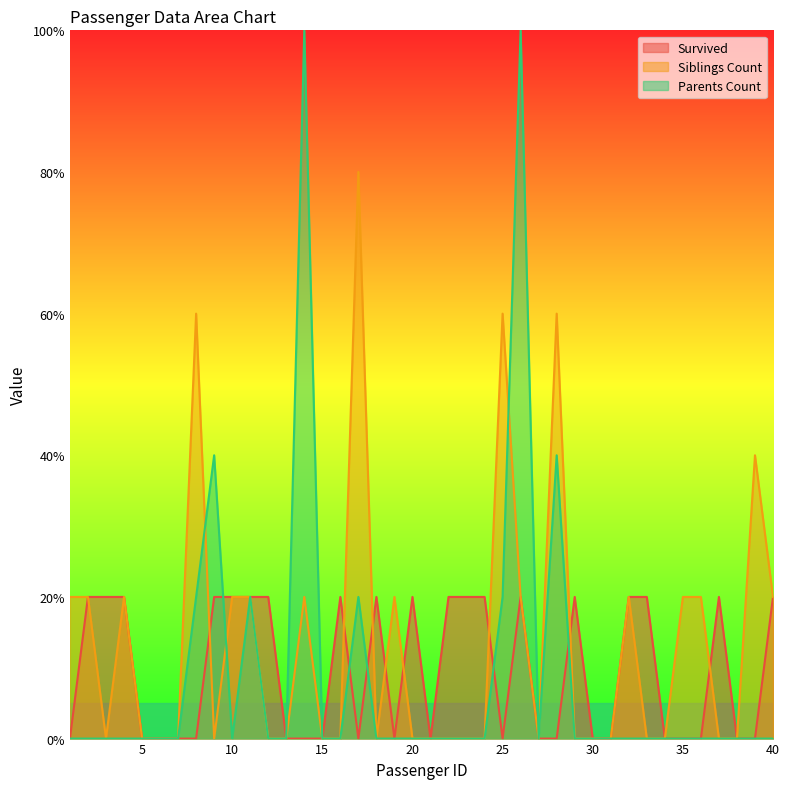

Is the value of Survived at 33 greater than the value of Siblings Count at 1?

No